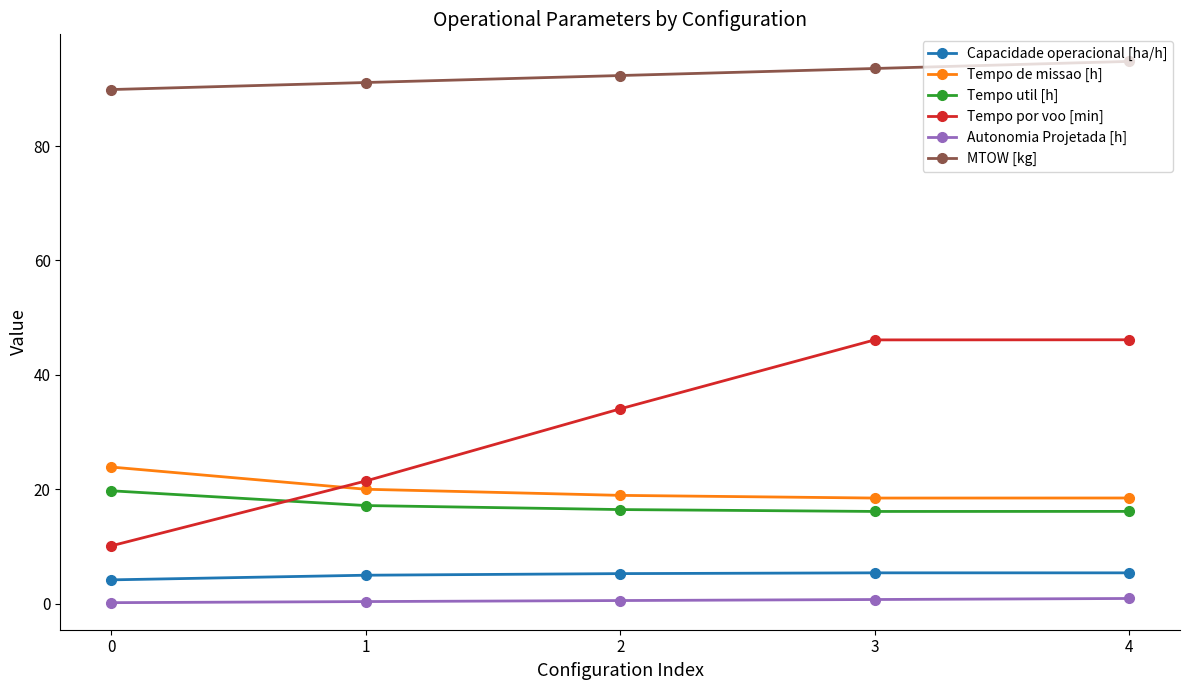

At which category does the chart reach its peak across all series?

4